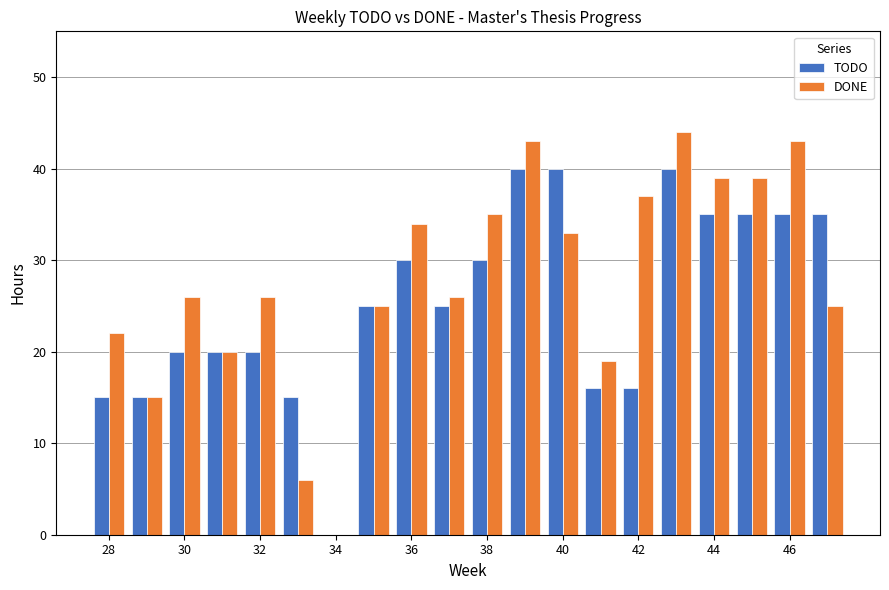

Which series has the largest total across all categories?

DONE